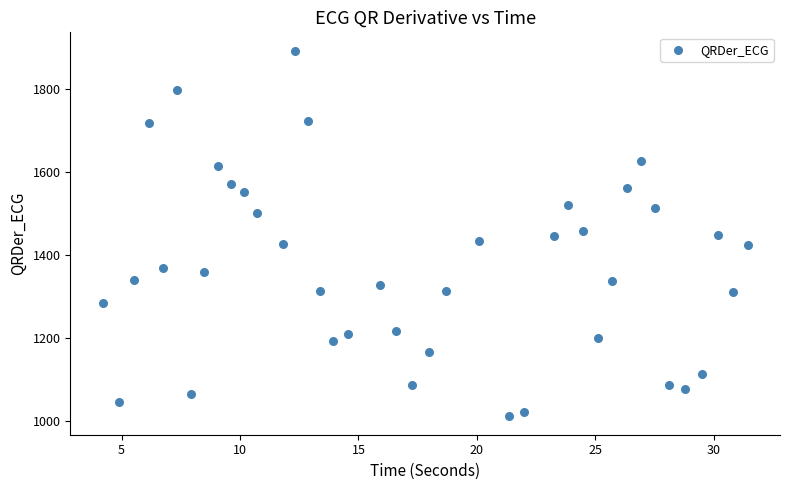

What is the range of Y values (max minus min)?

881.1